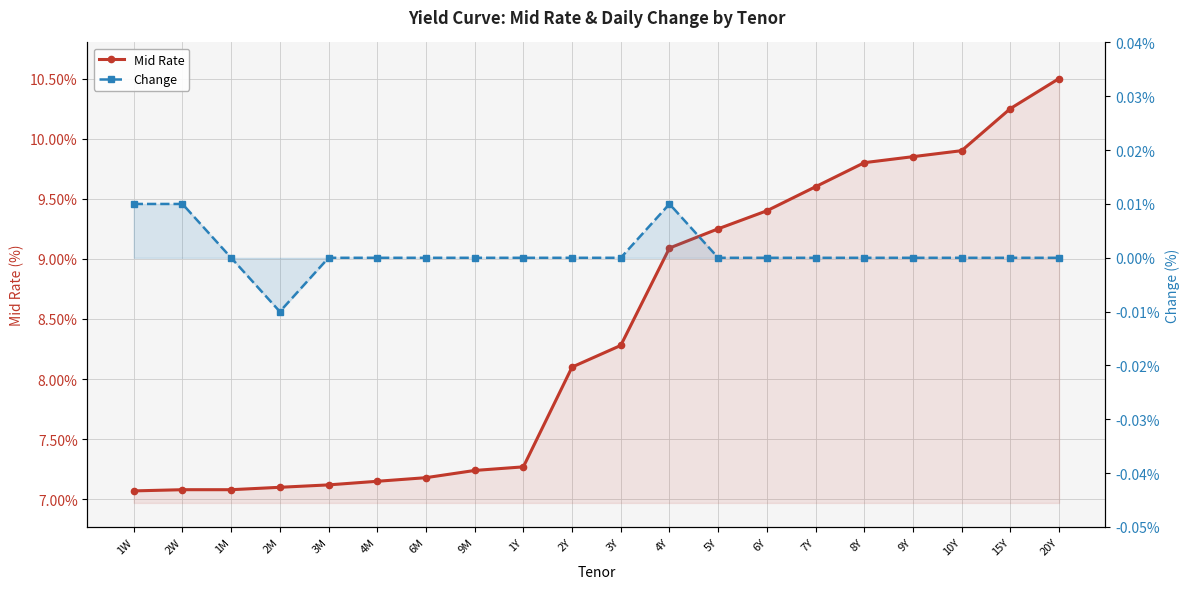

At how many categories does at least one series exceed 2?

20